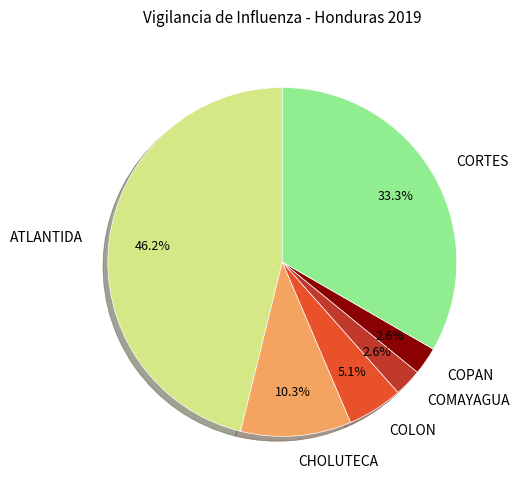

Do CORTES and COLON together represent more than half of the pie?

No